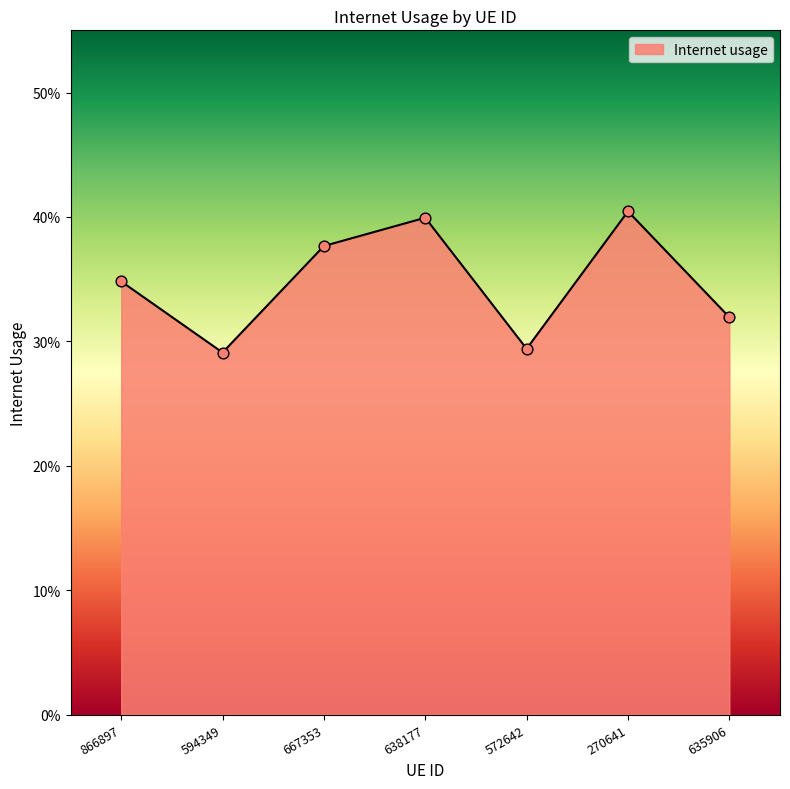

Between 866897 and 638177, which is larger?

638177